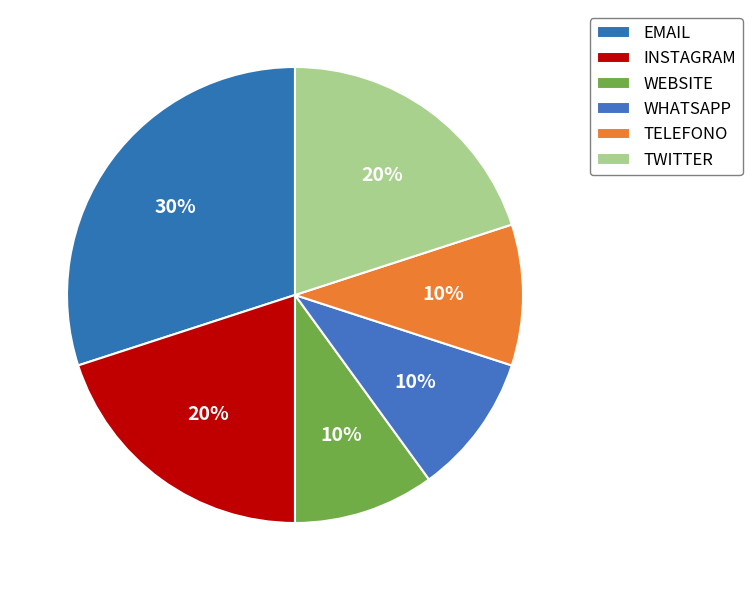

Which has a higher value, EMAIL or TWITTER?

EMAIL